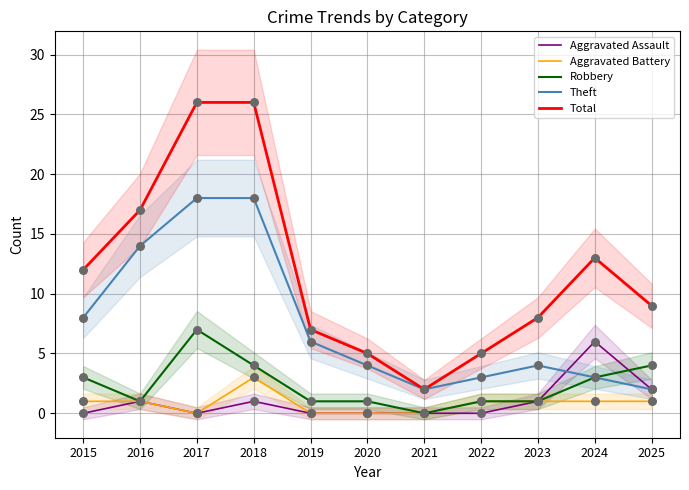

Which series has the largest Y range (max minus min)?

Total